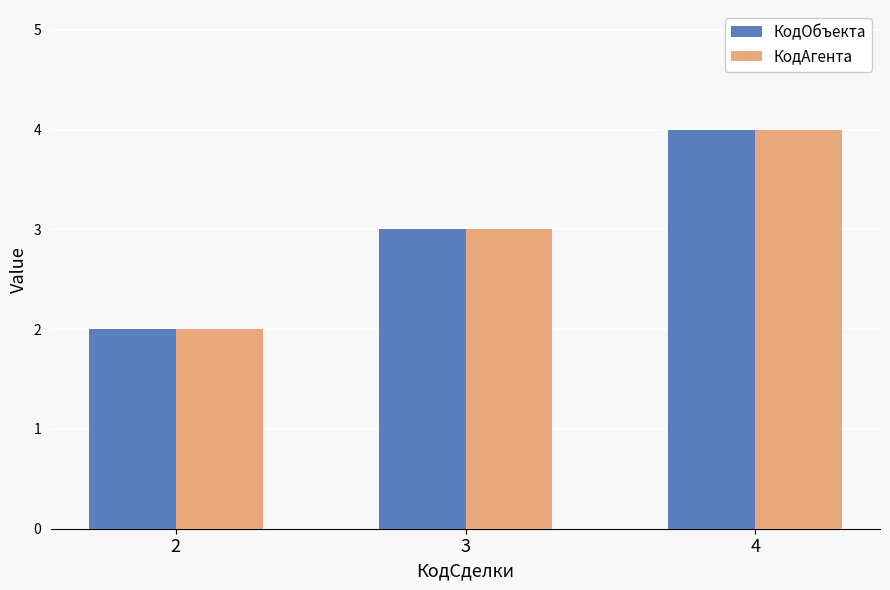

True or false: КодОбъекта has a value of 3 at 2.

False